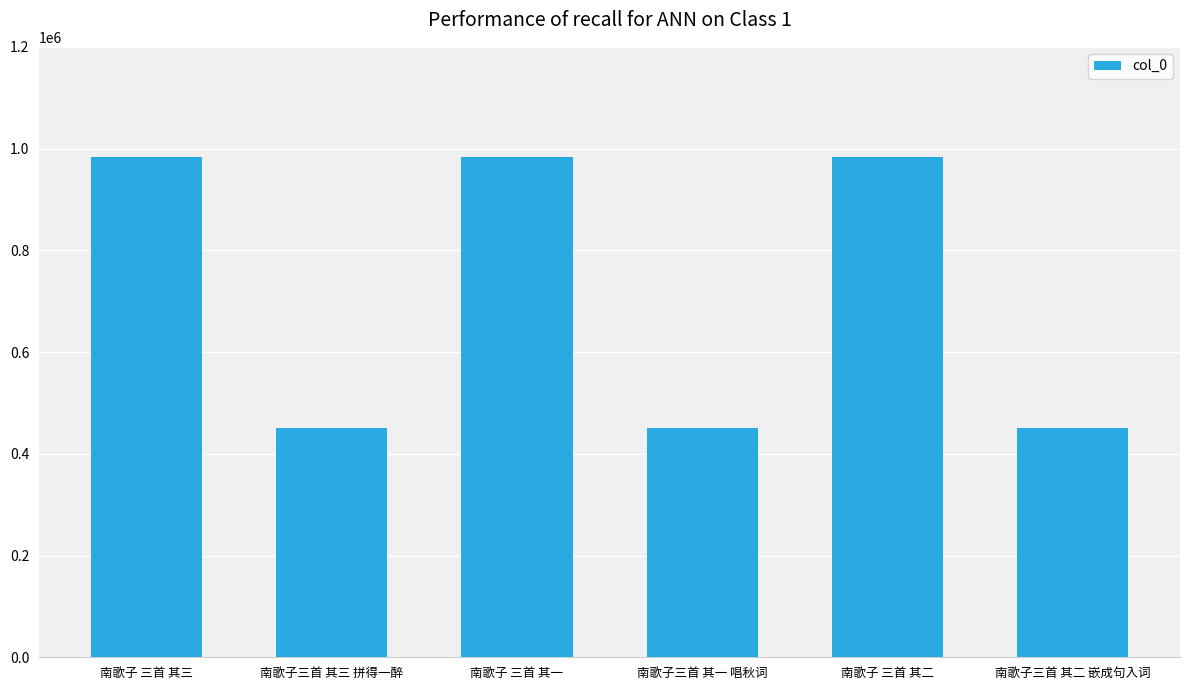

What is the difference between the values at 南歌子三首 其一 唱秋词 and 南歌子 三首 其一?

532426